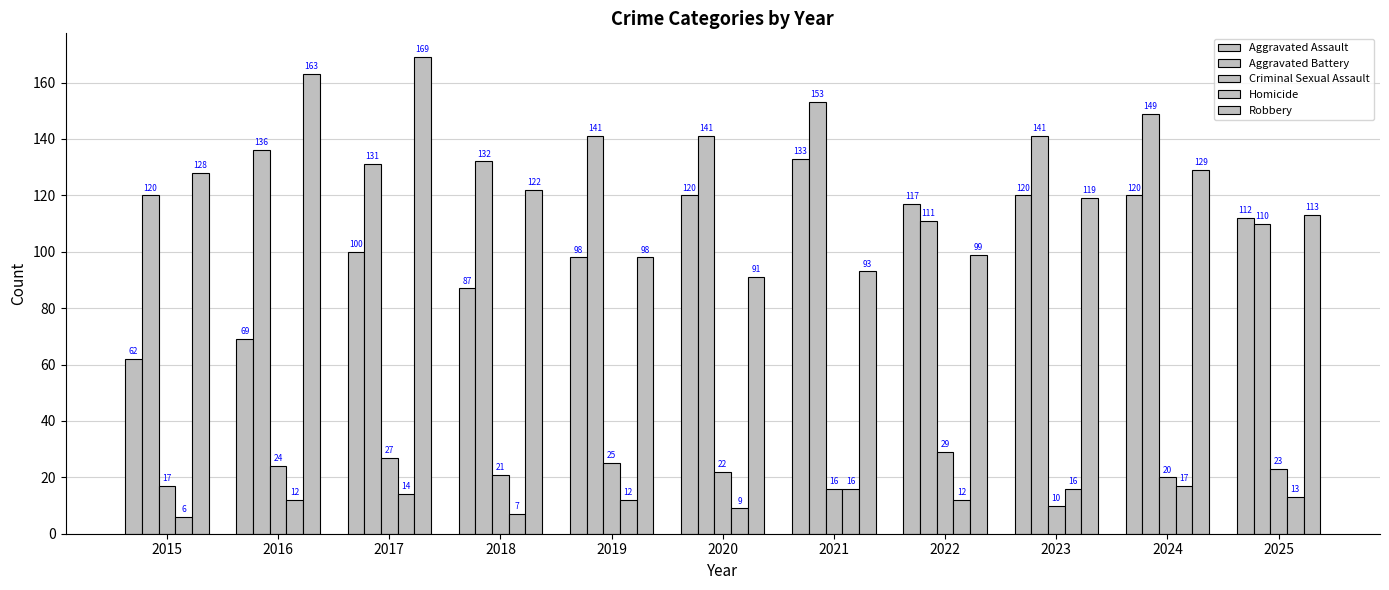

Reading left to right, what are all the values shown in this chart?

Aggravated Assault: 62	69	100	87	98	120	133	117	120	120	112
Aggravated Battery: 120	136	131	132	141	141	153	111	141	149	110
Criminal Sexual Assault: 17	24	27	21	25	22	16	29	10	20	23
Homicide: 6	12	14	7	12	9	16	12	16	17	13
Robbery: 128	163	169	122	98	91	93	99	119	129	113